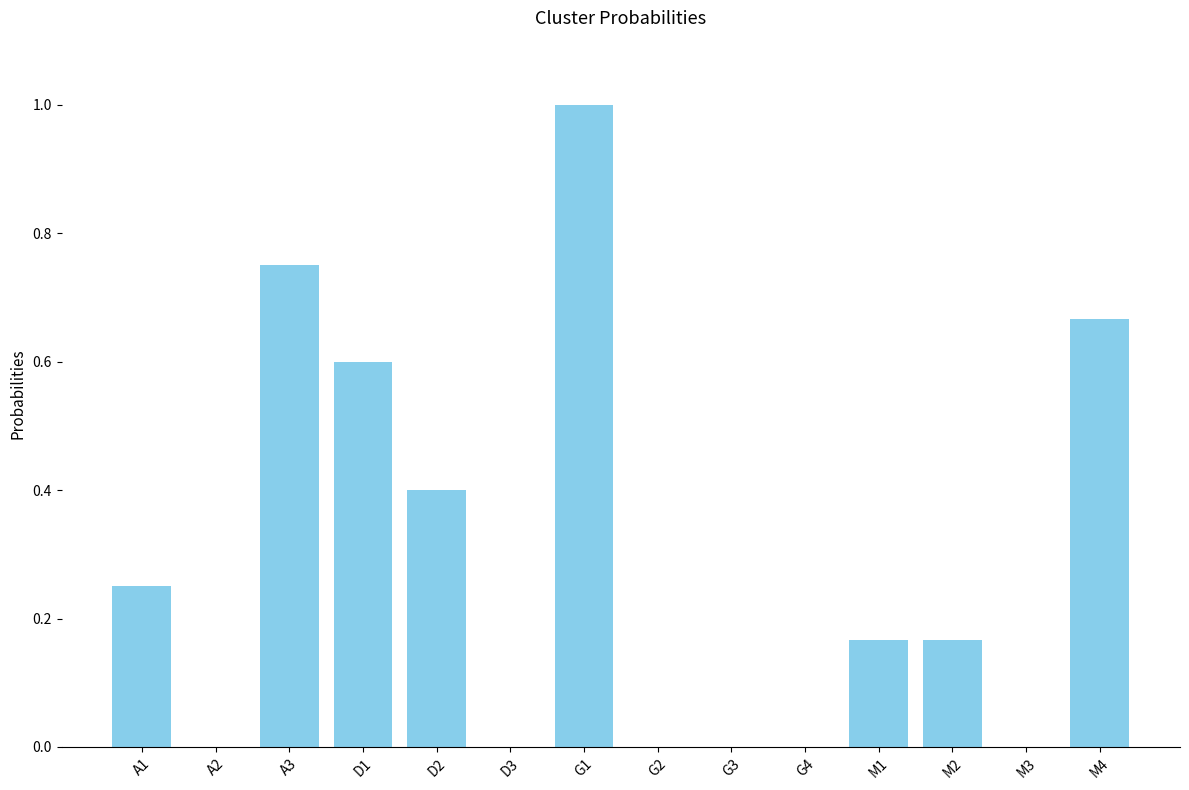

True or false: the data shows 0.3 at M4.

False